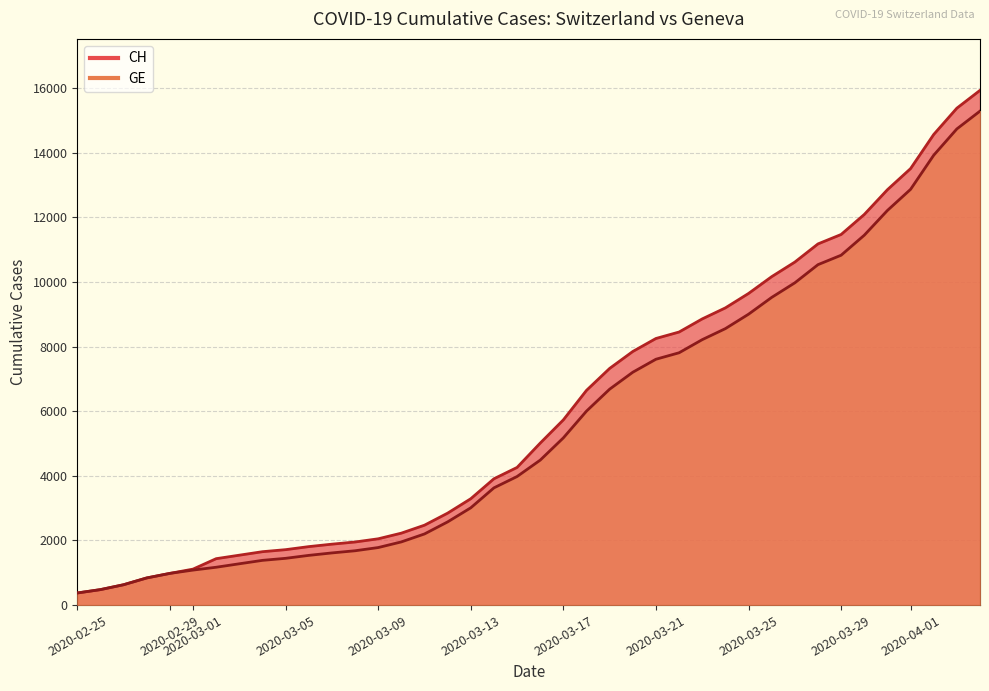

True or false: GE has more than 2 points higher than both neighbors.

False